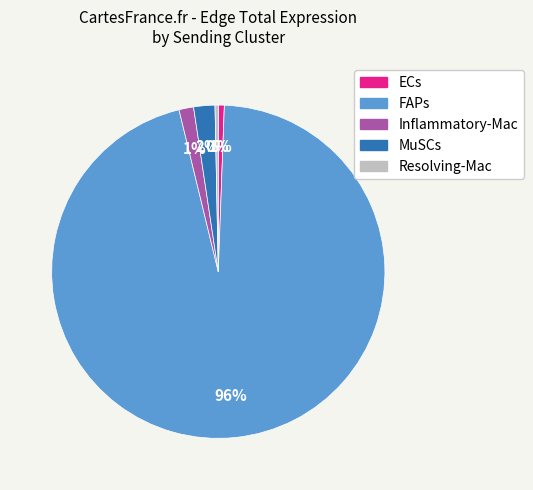

To the nearest percent, what is the average slice percentage?

20%